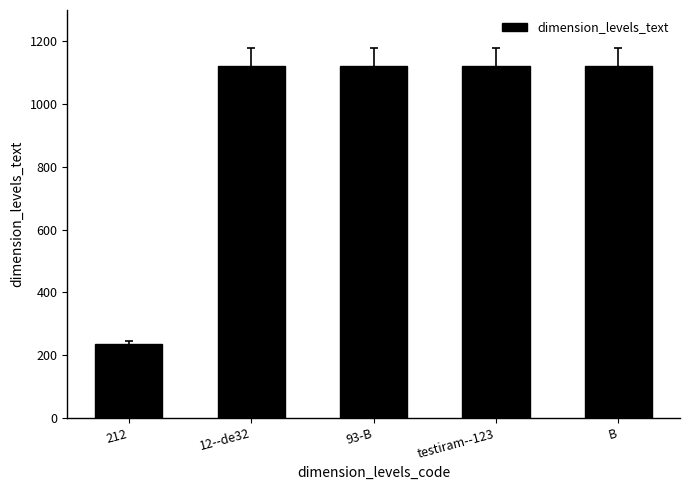

What is the smallest value displayed?

234